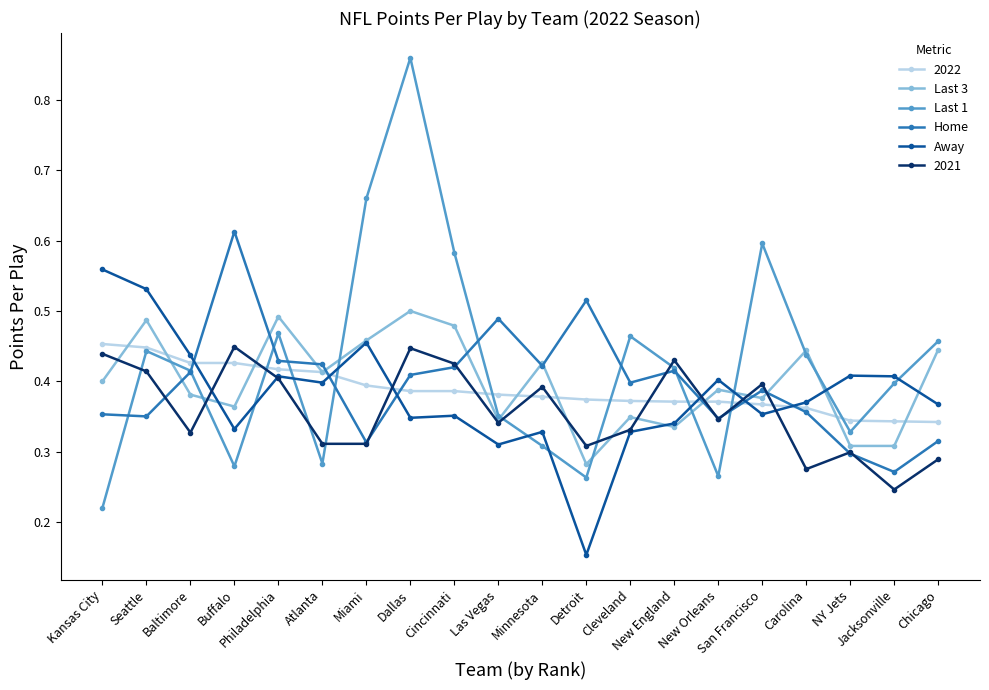

What is the label of the 11th point from the left?

Minnesota